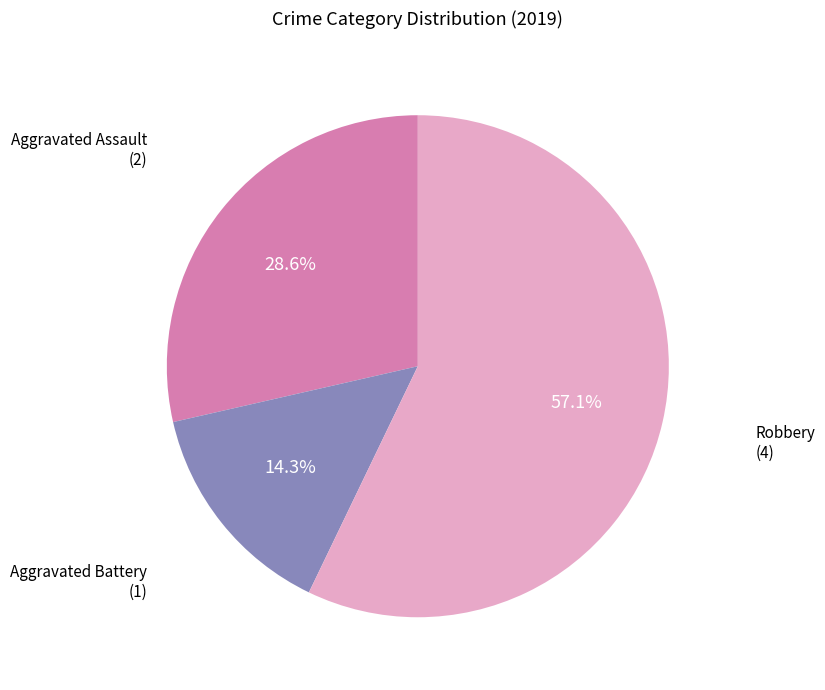

Does any single category account for the majority?

Yes